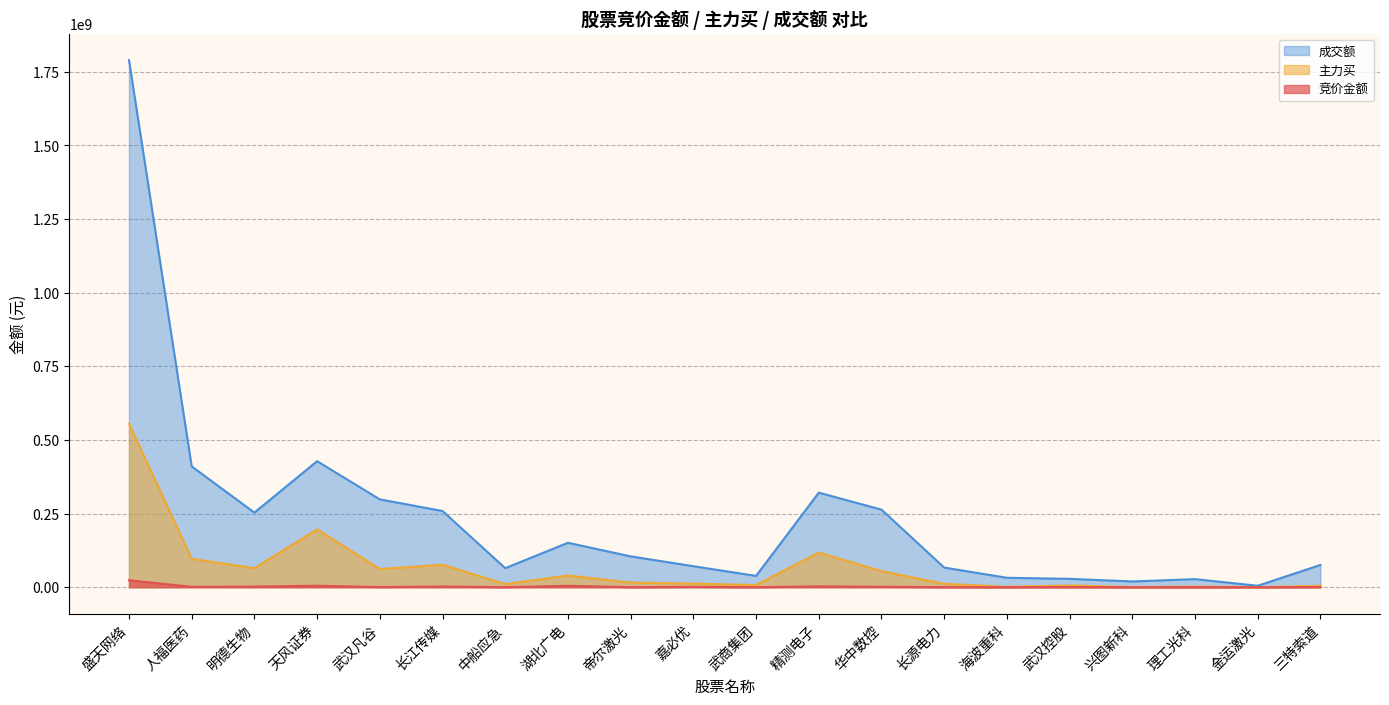

What is the value of the 成交额 point at the 16th from the left?

28433399